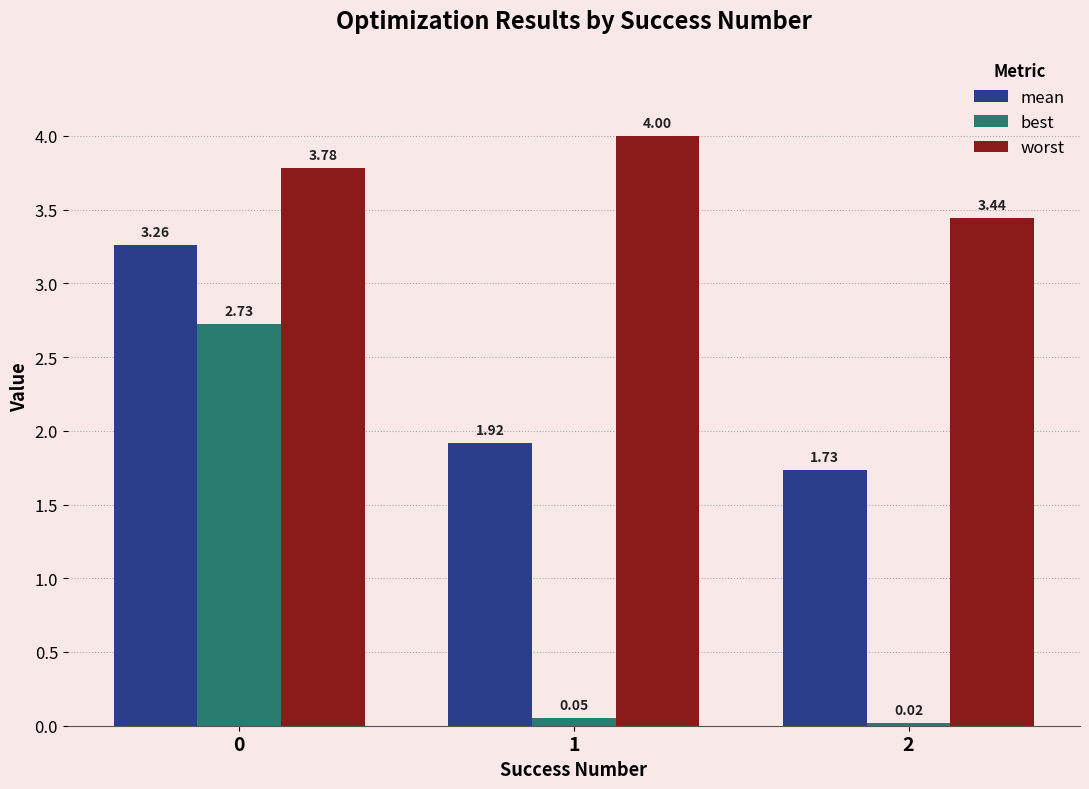

Rank the series at 1 from lowest to highest value.

best, mean, worst